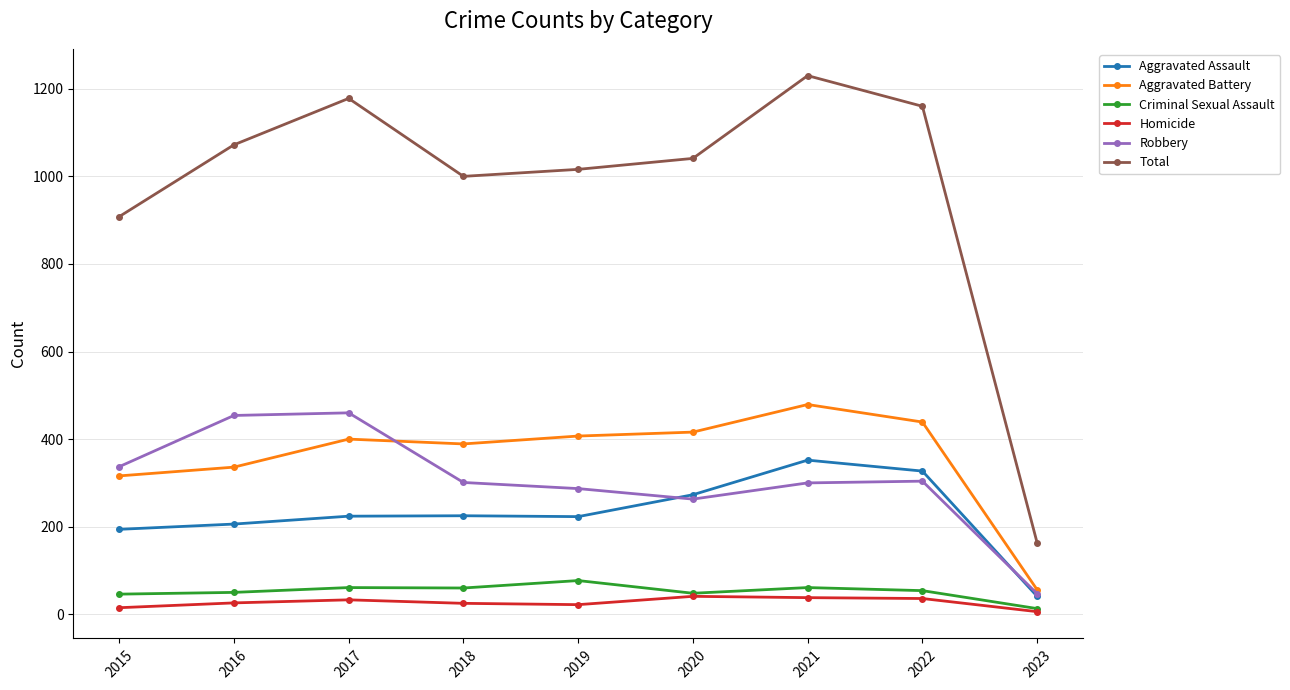

Where is the first local maximum for Total?

2017